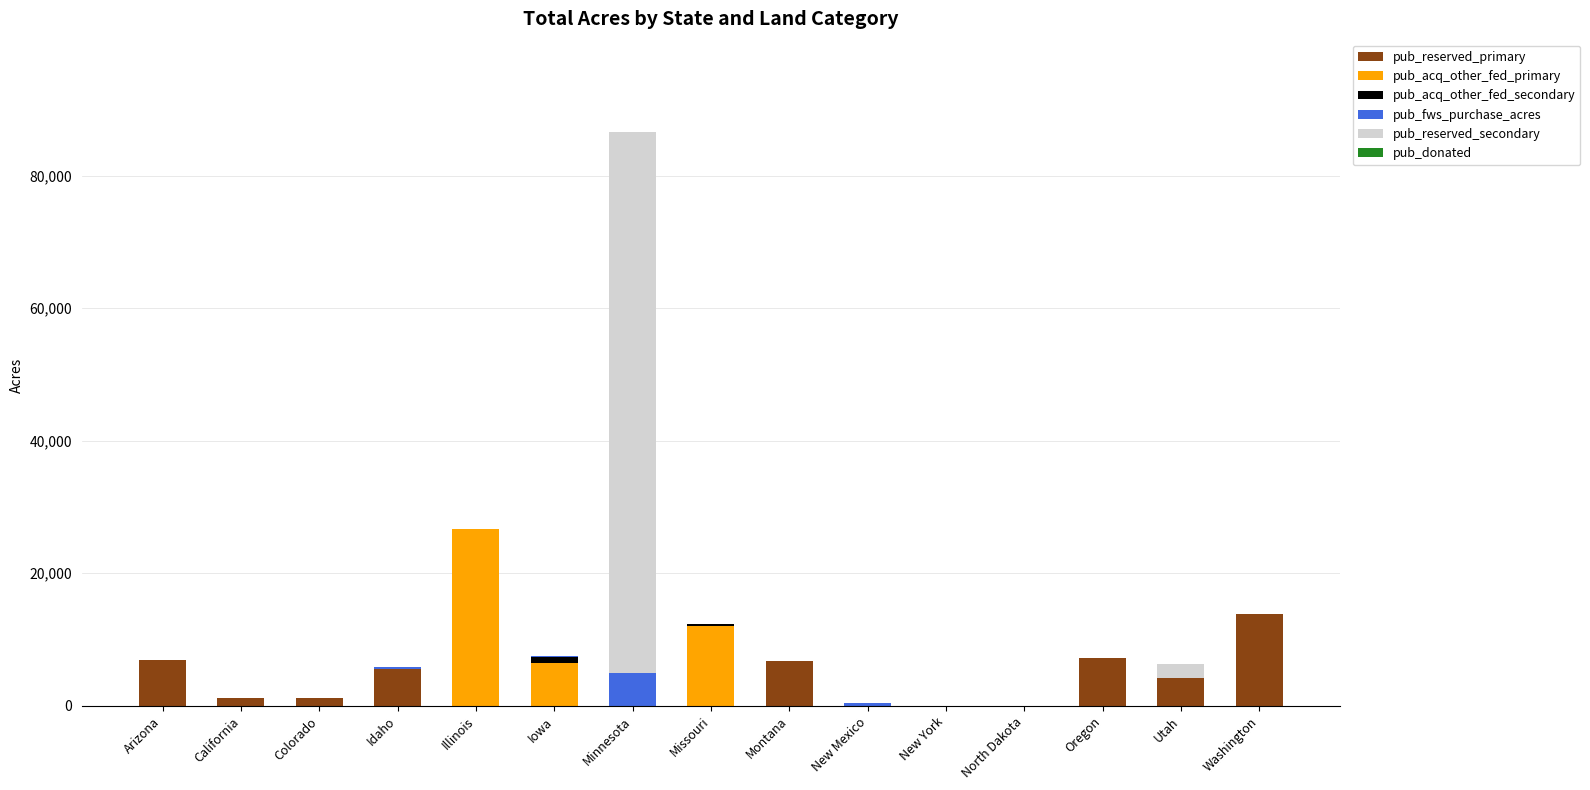

The value of pub_reserved_primary at Arizona is 3798.9. True or false?

False